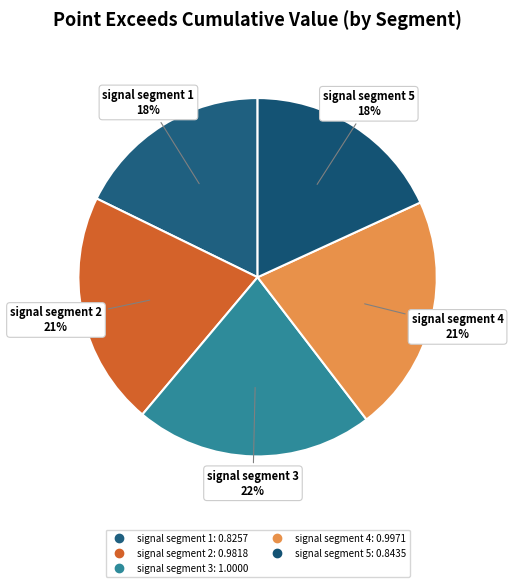

How many segments does this pie chart have?

5